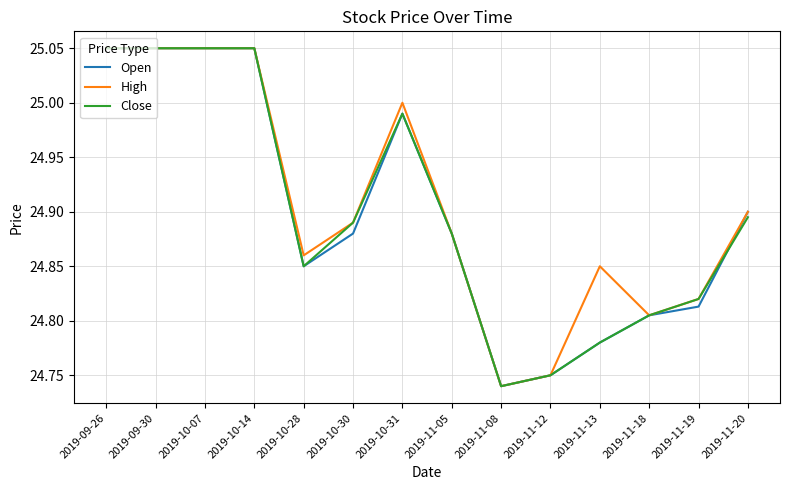

Is the value of Close at 2019-11-18 greater than the value of Open at 2019-11-19?

No